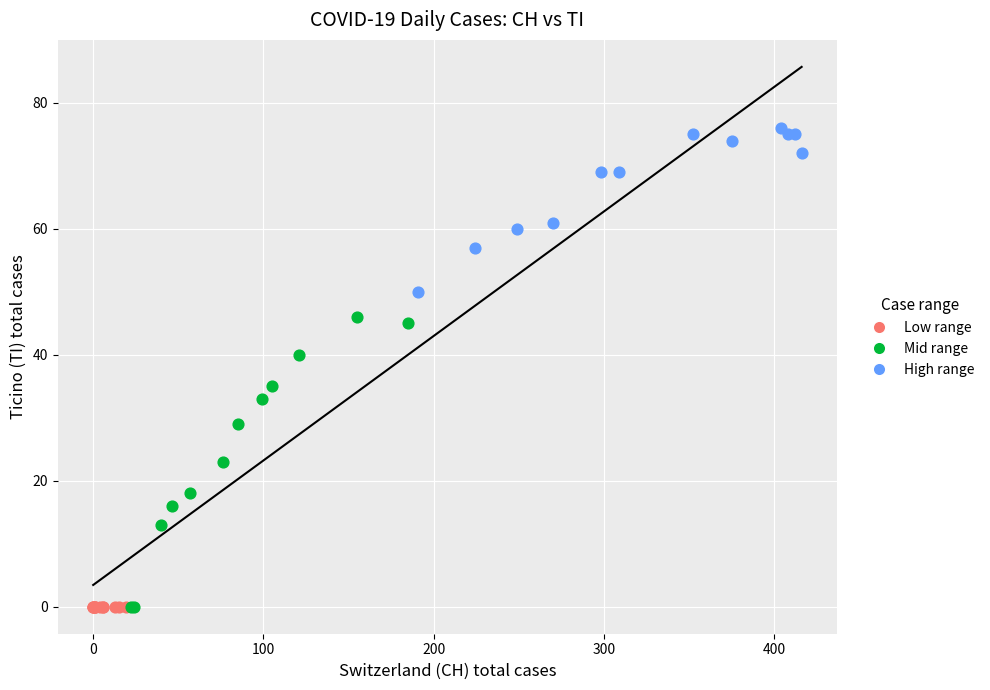

Which series contains the highest Y value?

High range